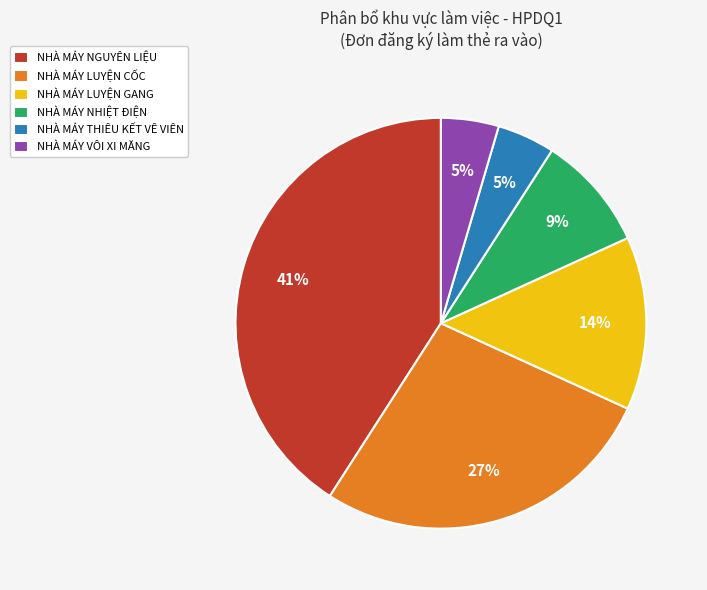

Is there any slice that represents more than half of the pie?

No